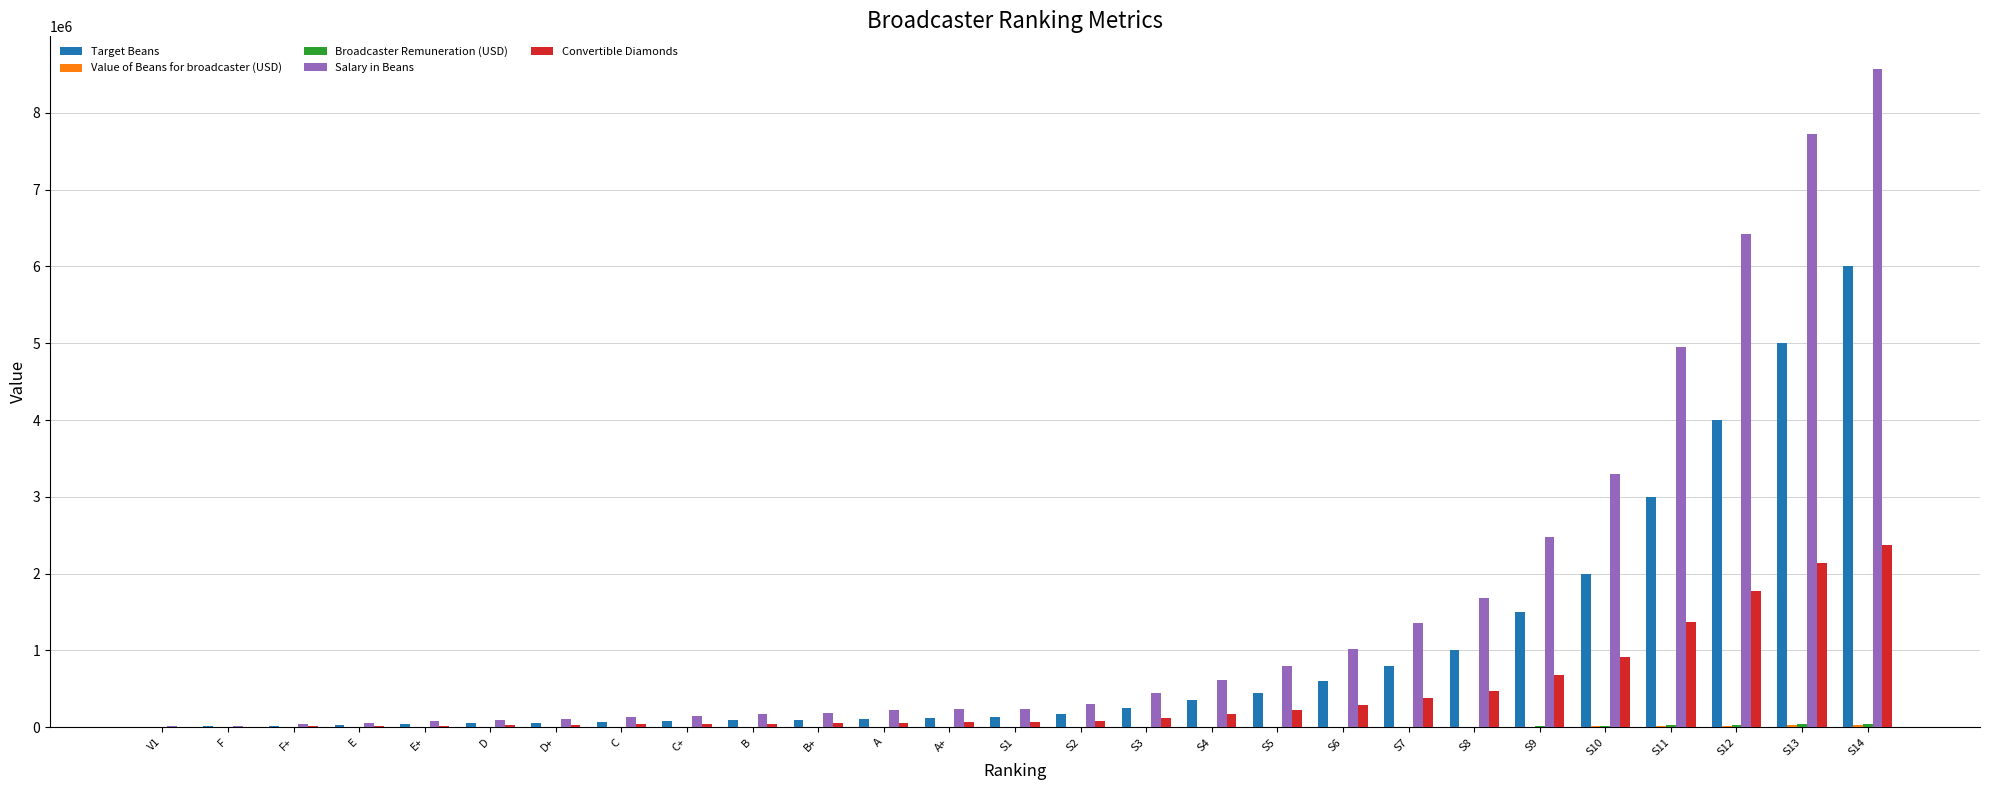

Which series changed the most between D and S10?

Salary in Beans